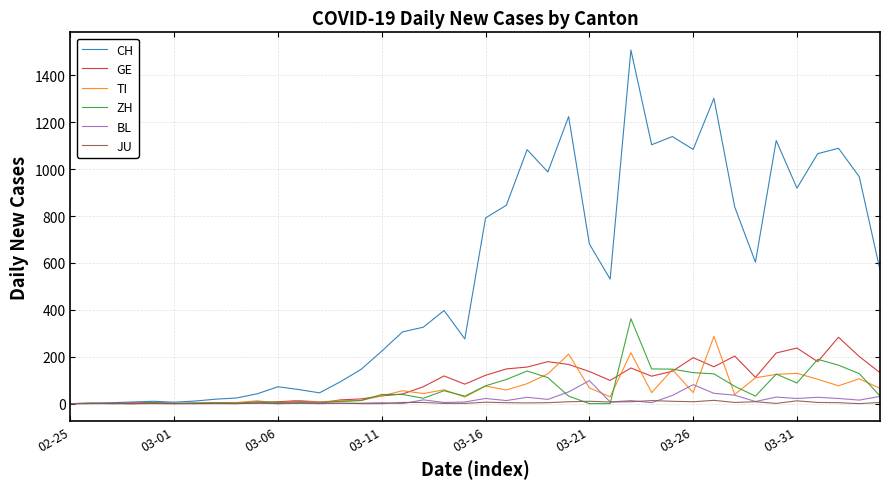

Which series has the largest total across all categories?

CH